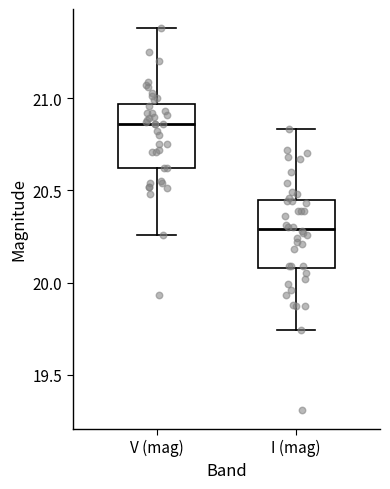

Reading left to right, transcribe this box plot: for each box, give where its median line is, the range the box spans, and where its two whiskers end, as read against the y-axis. The values are not printed on the chart, so give them approximately, as read against the axis.

V (mag): median 20.85, box 20.60 to 20.95, whiskers 20.25 to 21.40
I (mag): median 20.30, box 20.10 to 20.45, whiskers 19.75 to 20.85